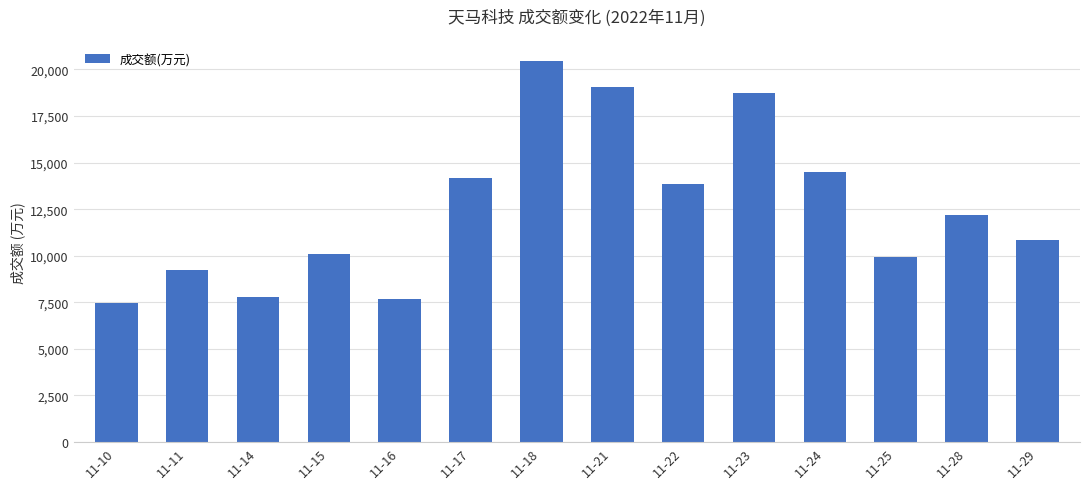

The chart shows a value of 10063 at 11-10. True or false?

False